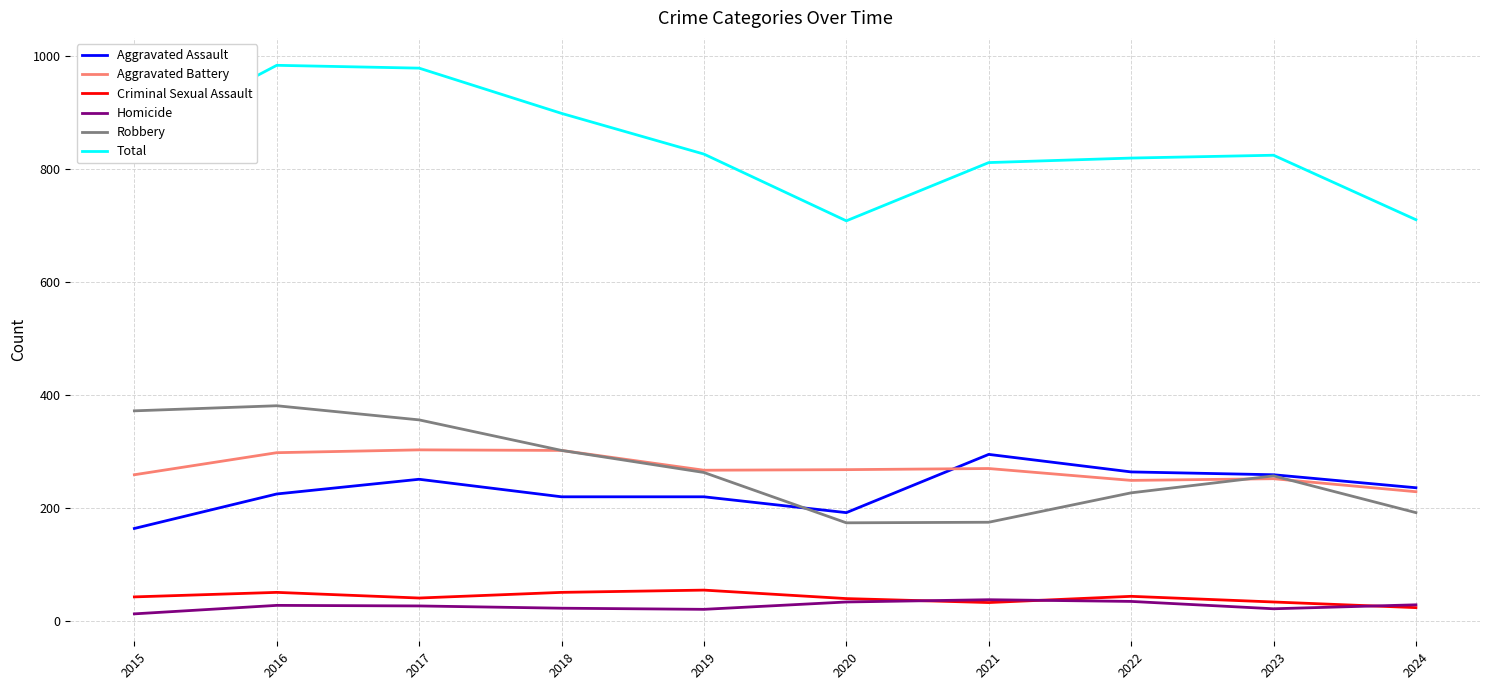

Does the chart display data point markers on the line(s)?

No